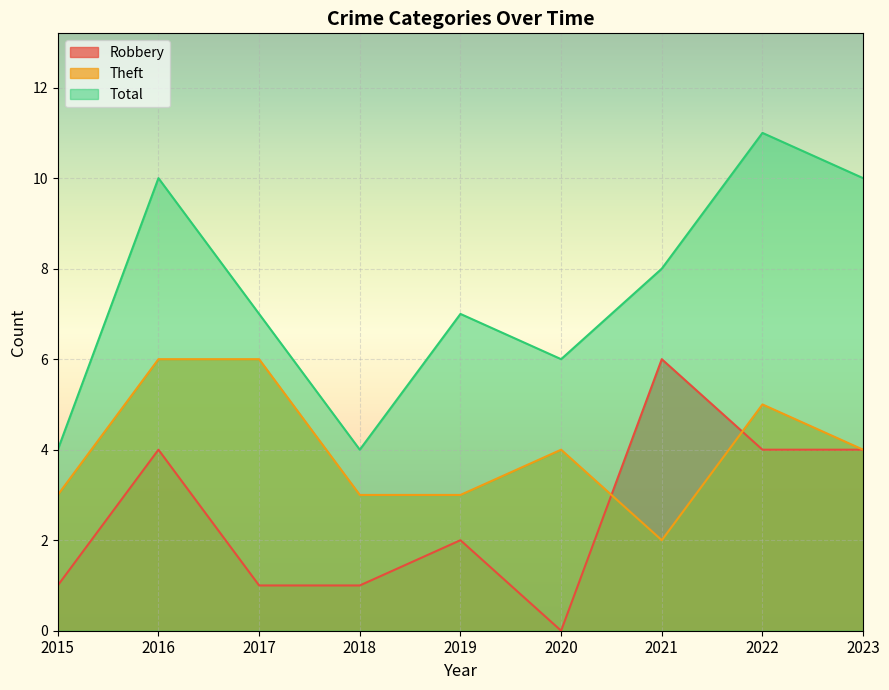

Where is Theft nearest to the value 4?

2020